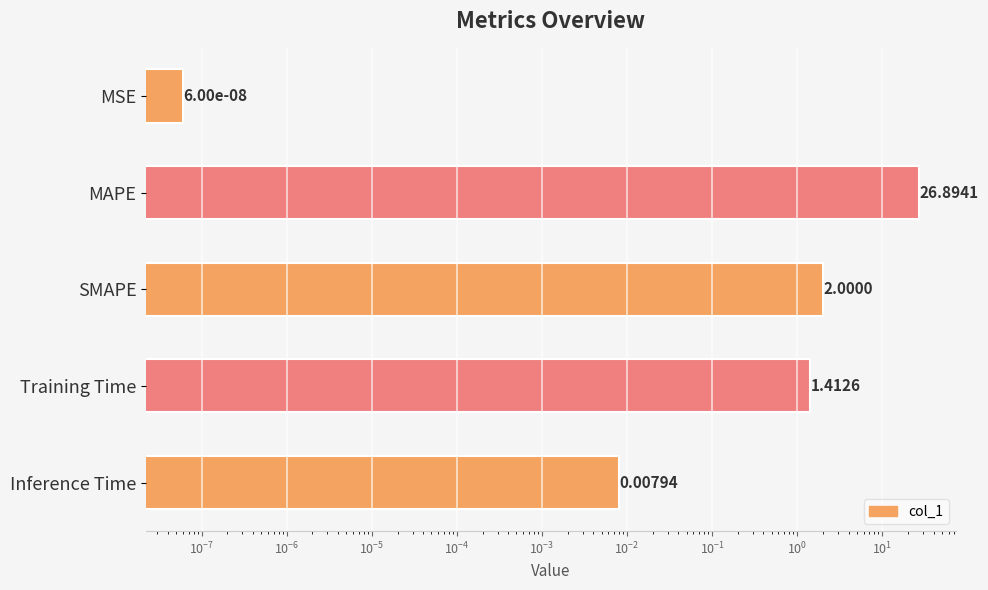

The value at MSE is 0.0. True or false?

False